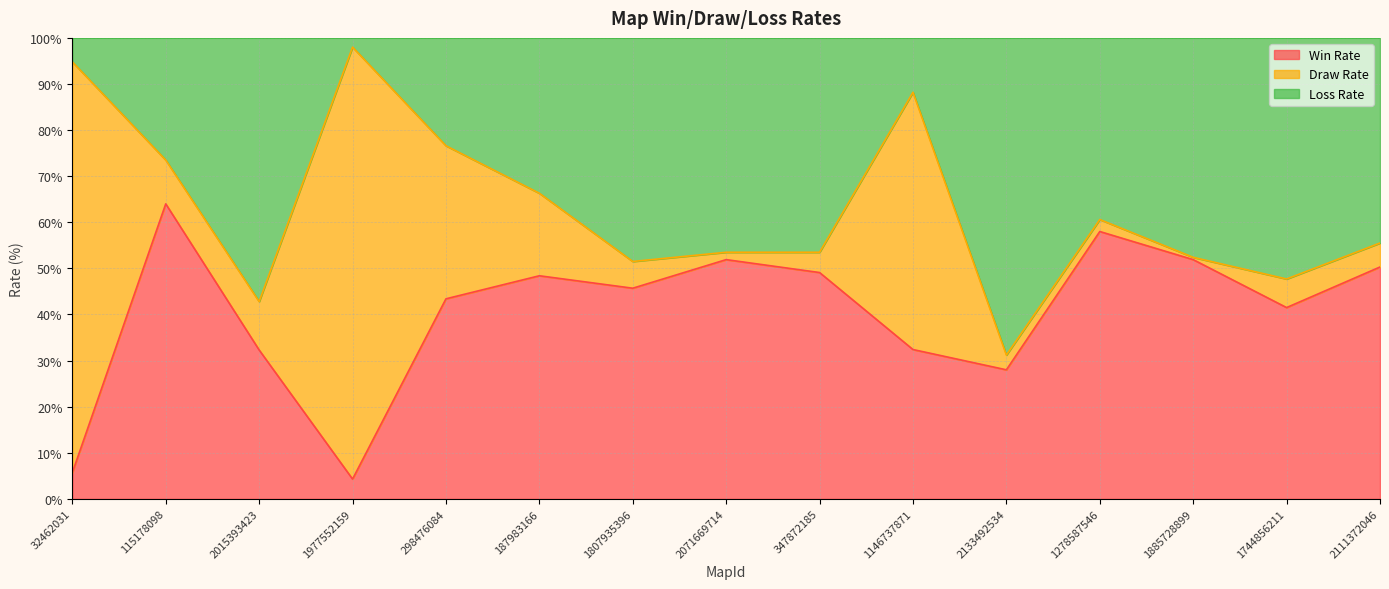

What is the lowest value of the Win Rate series?

4.3